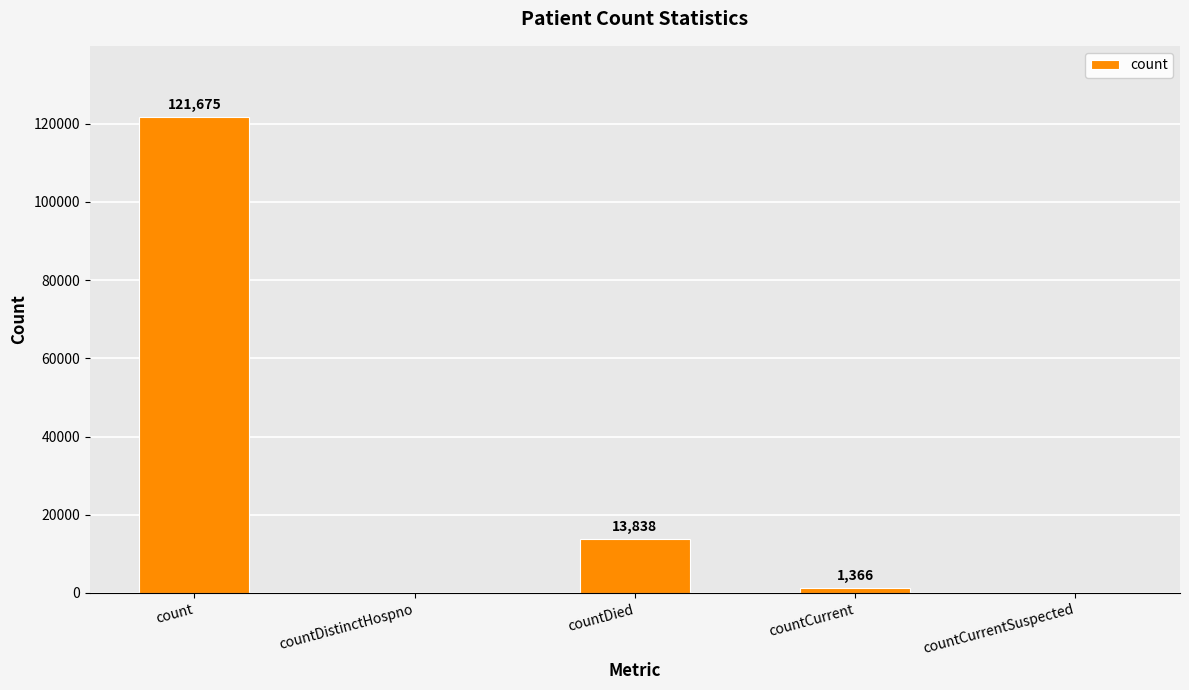

Count the number of data series in this chart.

1